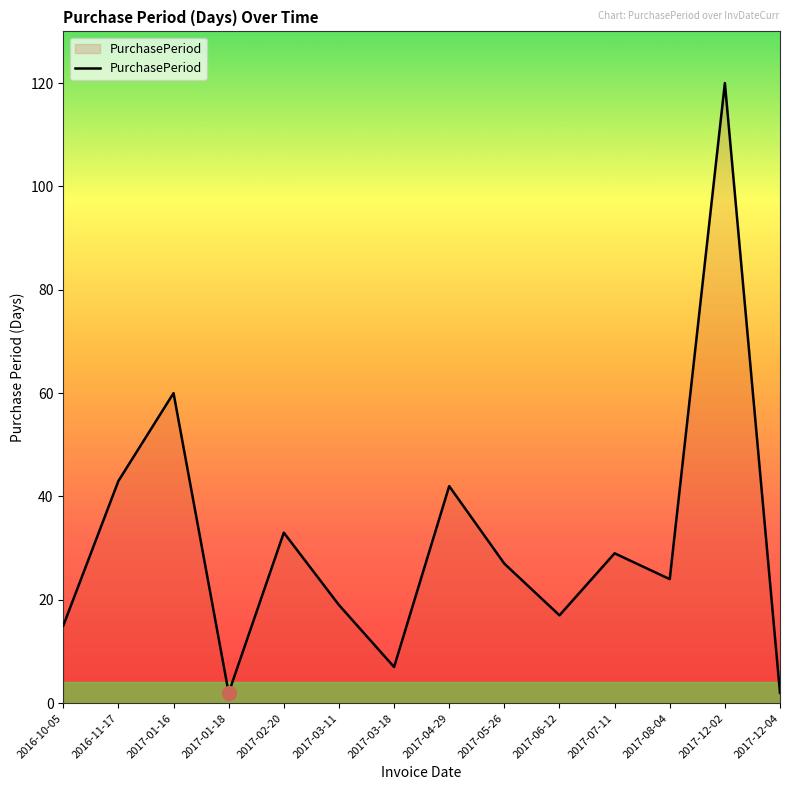

What is the difference between the values at 2017-01-16 and 2017-08-04?

36